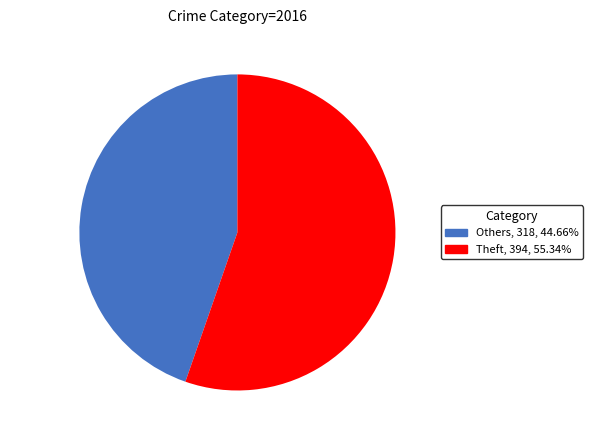

Count the number of slices in the pie.

2